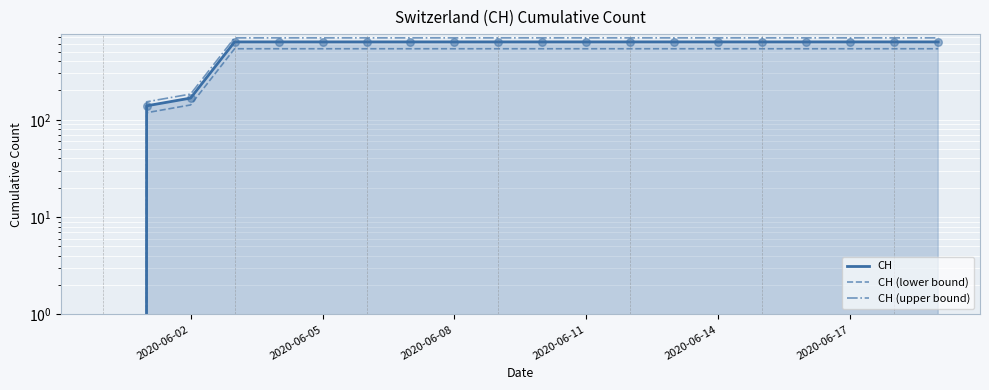

What are all the series names shown in the legend?

CH, CH (lower bound), CH (upper bound)